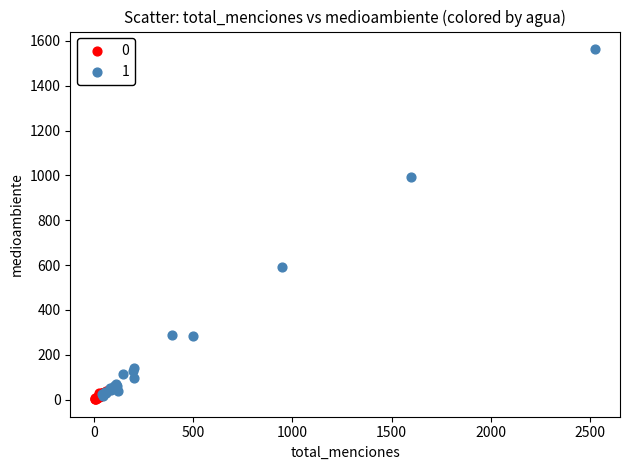

Which series contains the lowest Y value?

0